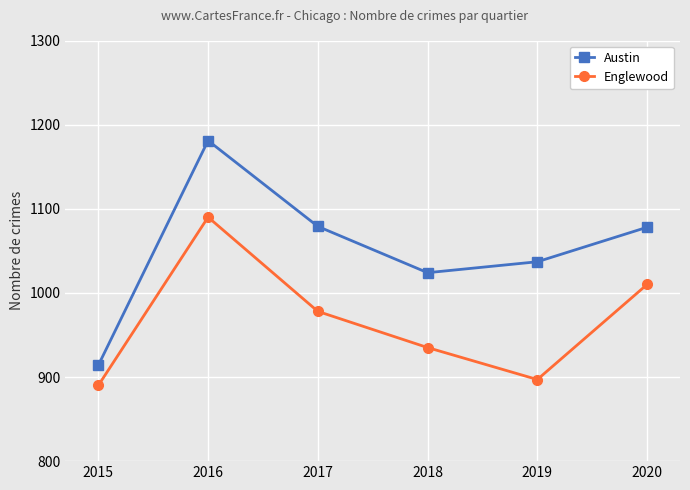

What is the spread (max minus min) of values at 2016?

91